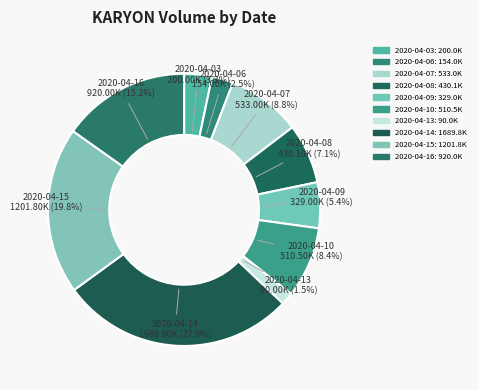

Count the number of slices in the pie.

10